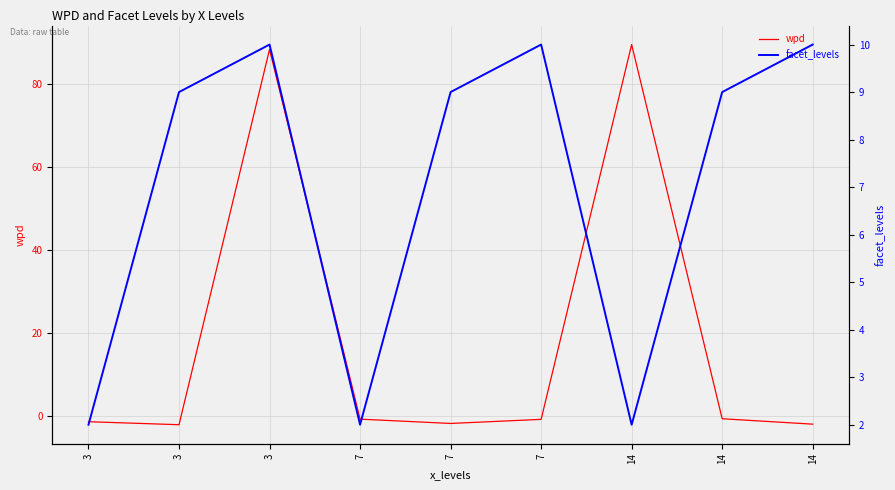

How many intersections are there between wpd and facet_levels?

4